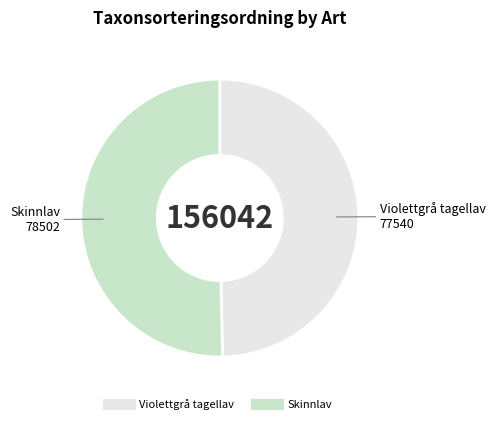

Is it true that Skinnlav is 50% of the pie?

True